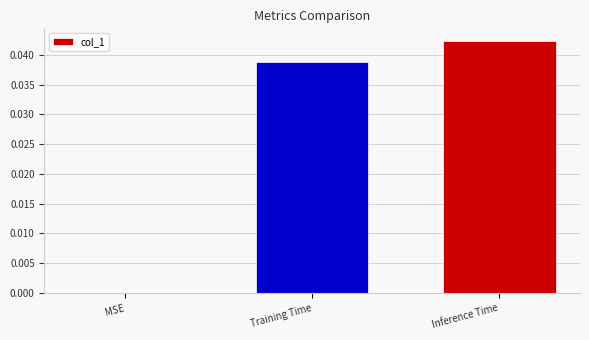

Between Inference Time and MSE, which is larger?

Inference Time